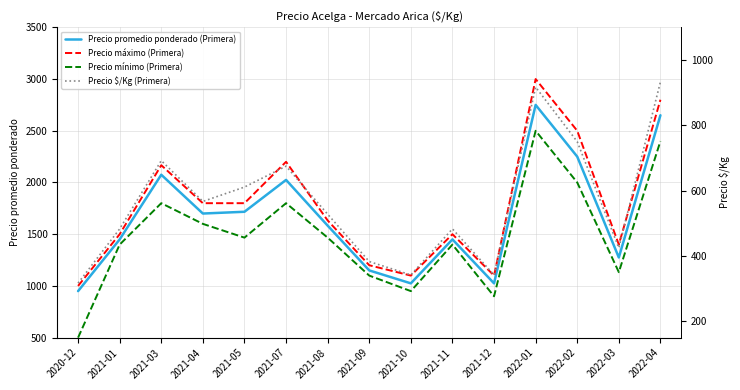

What is the label of the 15th point from the left?

2022-04